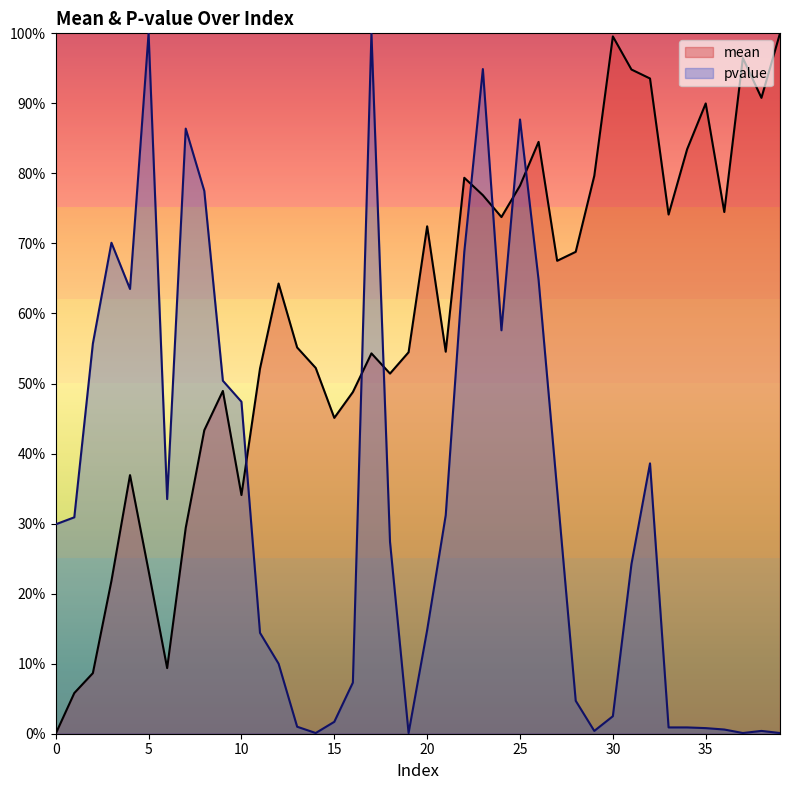

True or false: pvalue has a value of 0.2 at 0.

False